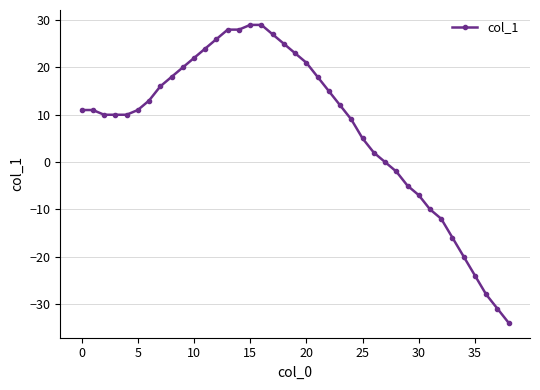

What is the sum of all values?

284